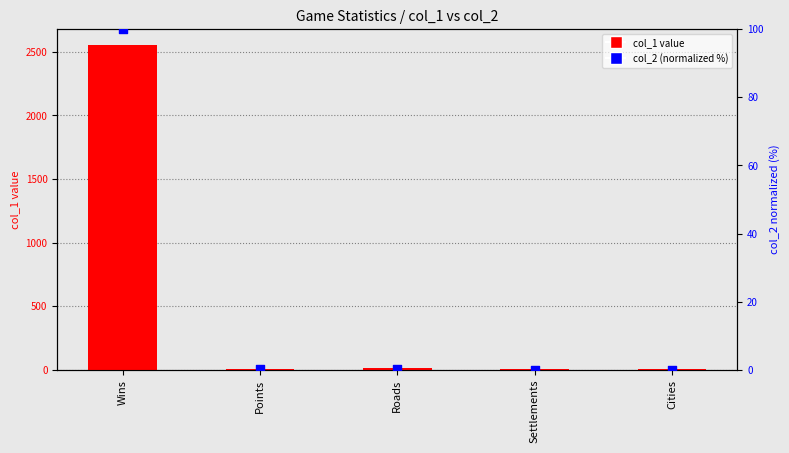

Which series reaches the maximum Y coordinate?

col_1 value